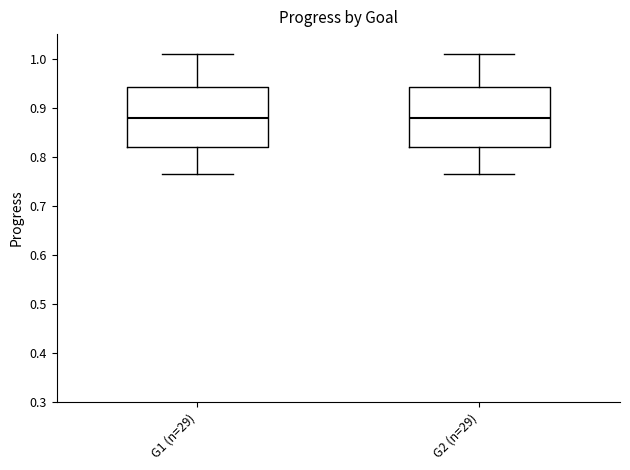

Where does the median line of the box for G2 (n=29) sit on the y-axis? The values are not printed on the chart, so give them approximately, as read against the axis.

0.88